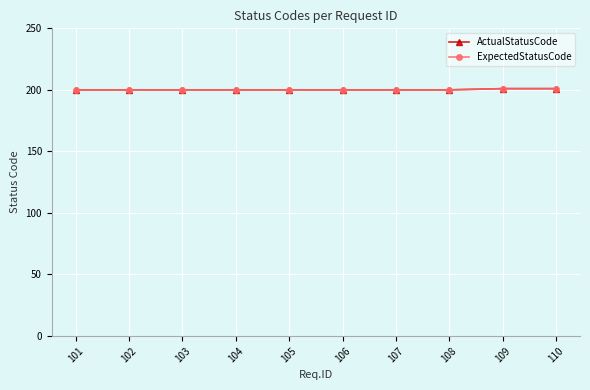

What is the sum of all ActualStatusCode values?

2002